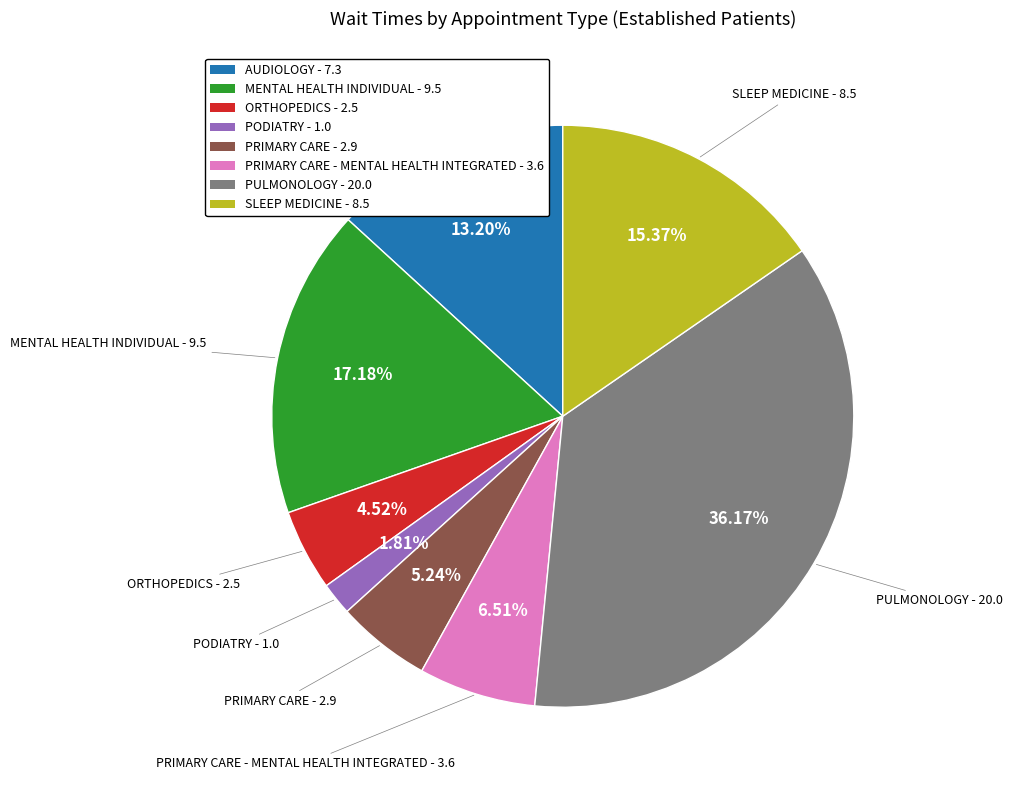

Count the number of slices in the pie.

8